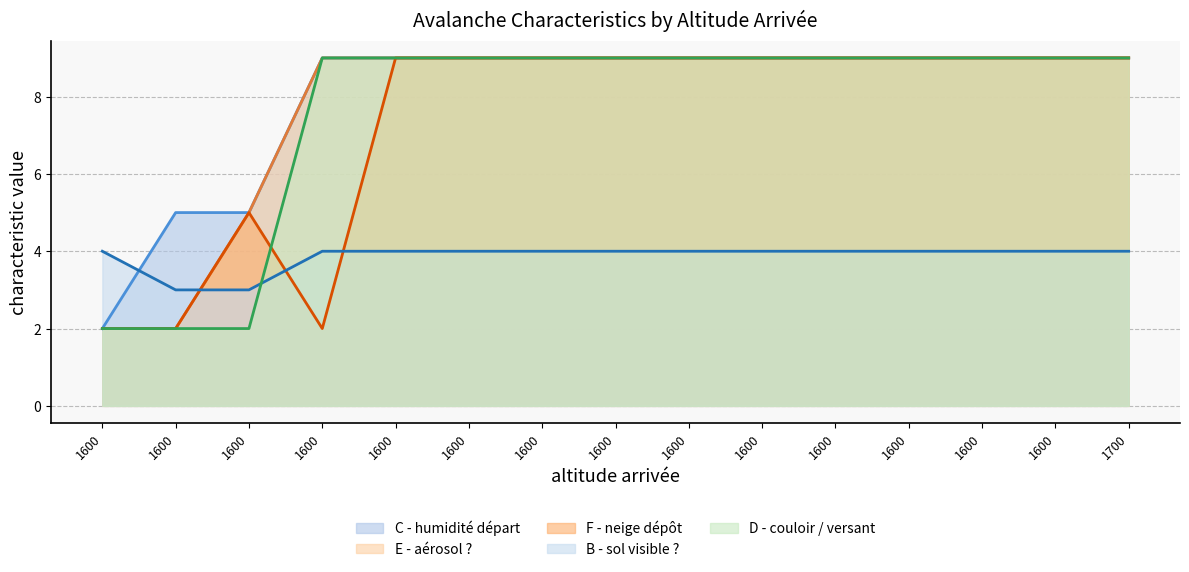

At 1600, list the series in order from largest to smallest.

B - sol visible ?, C - humidité départ, E - aérosol ?, F - neige dépôt, D - couloir / versant